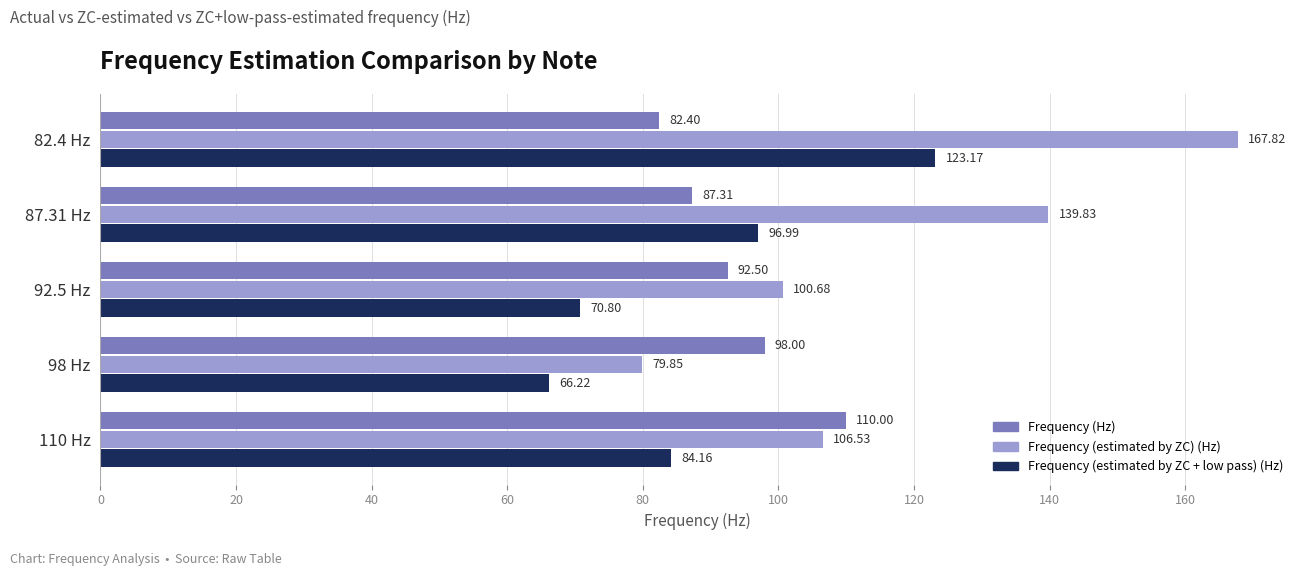

What is the difference between the Frequency (estimated by ZC + low pass) (Hz) values at 82.4 Hz and 110 Hz?

39.0